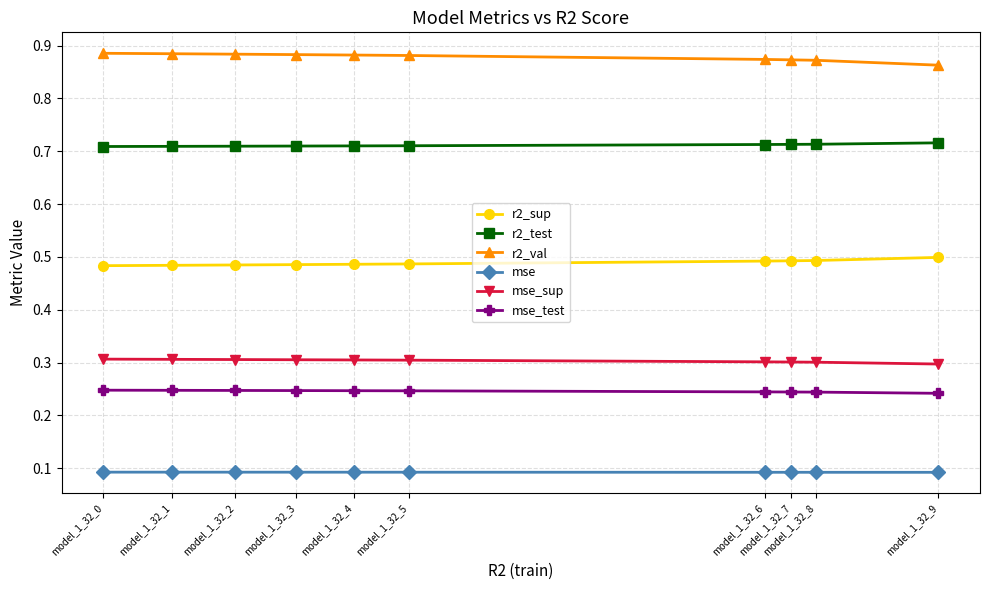

List the series in order of their peak value, highest first.

r2_val, r2_test, r2_sup, mse_sup, mse_test, mse